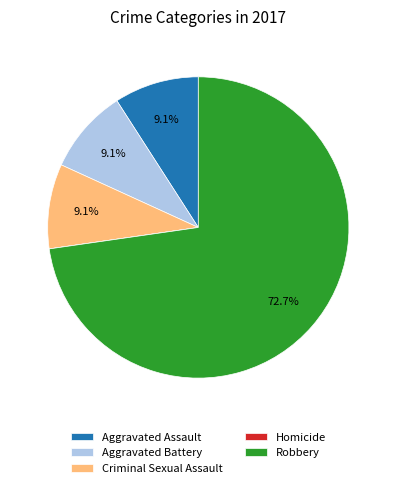

Which has a higher value, Robbery or Criminal Sexual Assault?

Robbery